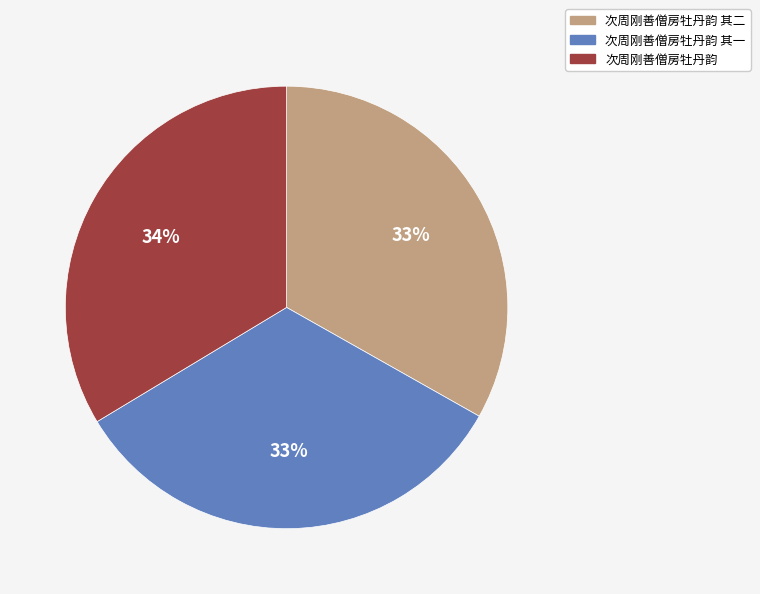

Is 次周刚善僧房牡丹韵 其二 the majority of the pie?

No